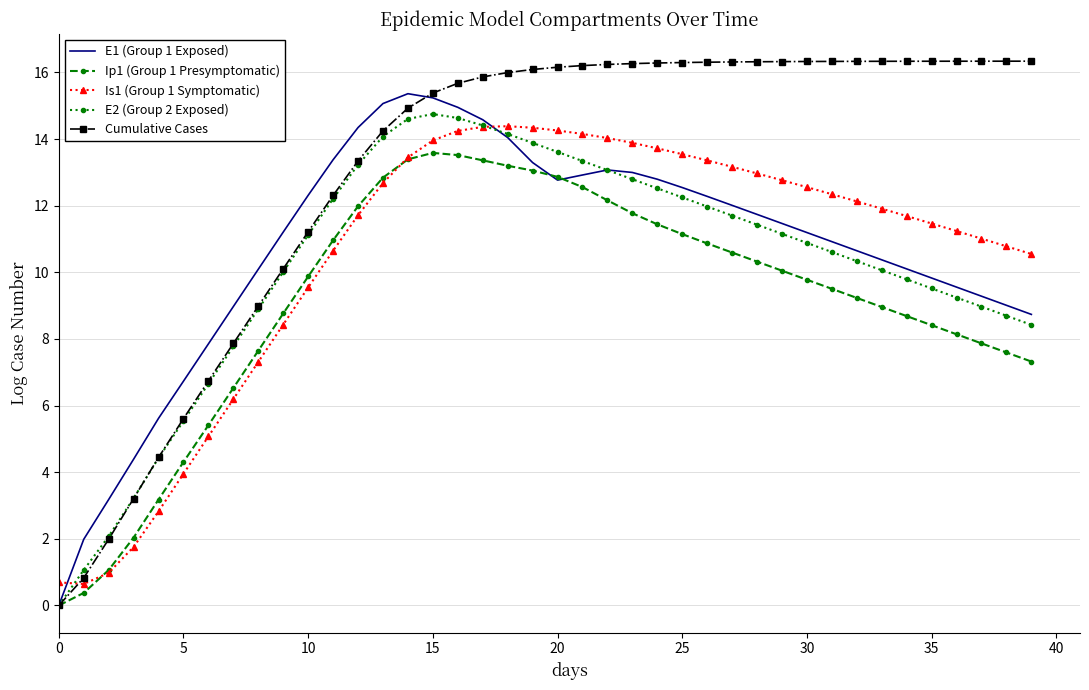

Which series has the widest spread of values?

Cumulative Cases